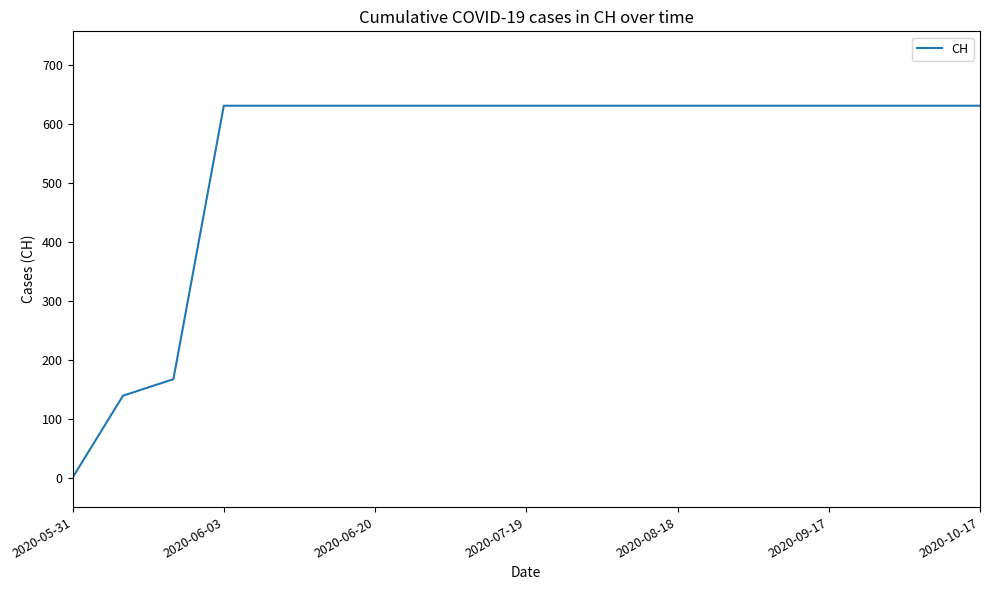

What is the difference between the second highest and second lowest values?

492